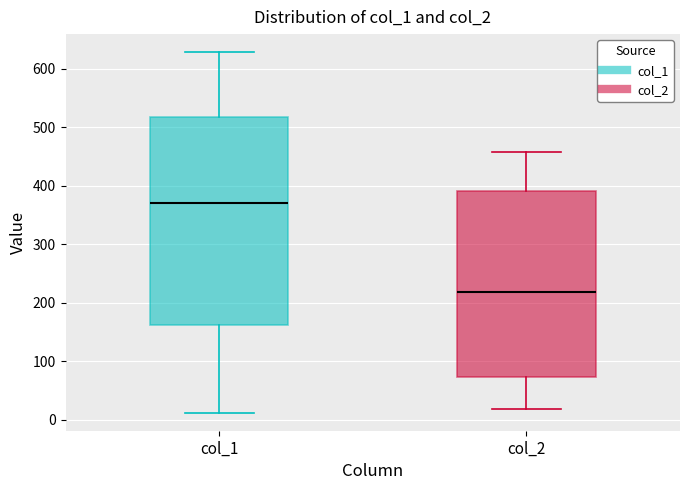

Reading left to right, transcribe this box plot: for each box, give where its median line is, the range the box spans, and where its two whiskers end, as read against the y-axis. The values are not printed on the chart, so give them approximately, as read against the axis.

col_1: median 370, box 160 to 520, whiskers 10 to 630
col_2: median 220, box 70 to 390, whiskers 20 to 460